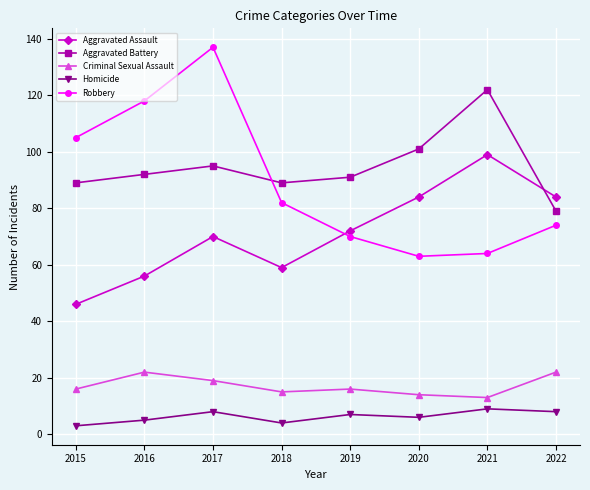

Where is Robbery nearest to the value 100?

2015